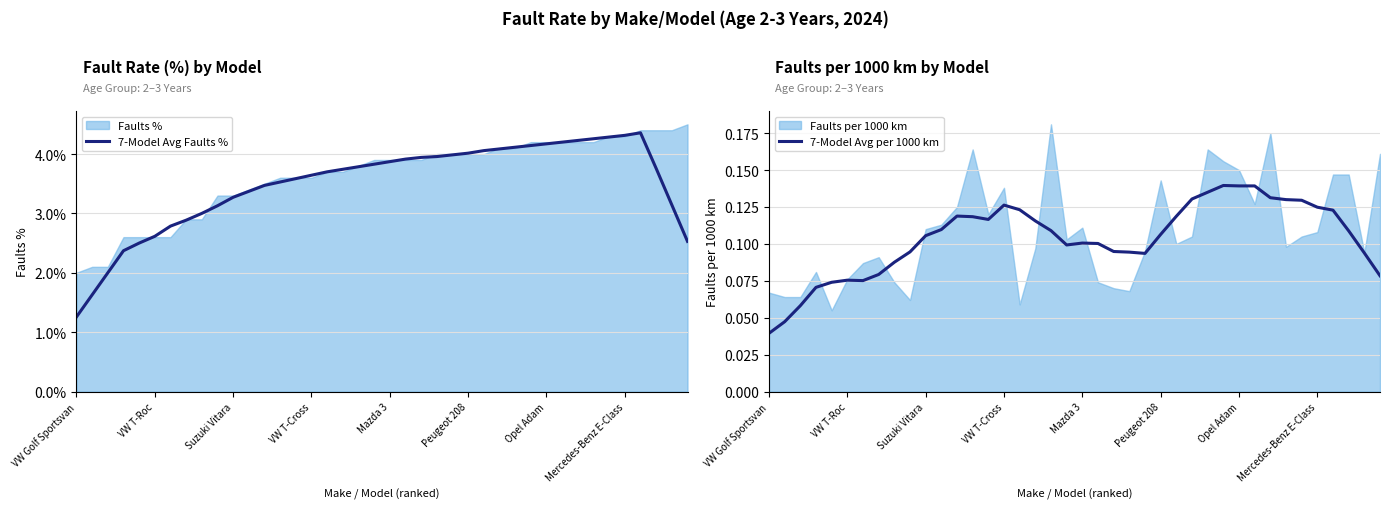

Reading right to left, extract all data points from this chart.

7-Model Avg Faults %: 2.5	3.1	3.8	4.4	4.3	4.3	4.3	4.2	4.2	4.2	4.1	4.1	4.1	4.1	4.0	4.0	4.0	3.9	3.9	3.9	3.8	3.8	3.7	3.7	3.6	3.6	3.5	3.5	3.4	3.3	3.1	3.0	2.9	2.8	2.6	2.5	2.4	2.0	1.6	1.3
7-Model Avg per 1000 km: 0.1	0.1	0.1	0.1	0.1	0.1	0.1	0.1	0.1	0.1	0.1	0.1	0.1	0.1	0.1	0.1	0.1	0.1	0.1	0.1	0.1	0.1	0.1	0.1	0.1	0.1	0.1	0.1	0.1	0.1	0.1	0.1	0.1	0.1	0.1	0.1	0.1	0.1	0.0	0.0